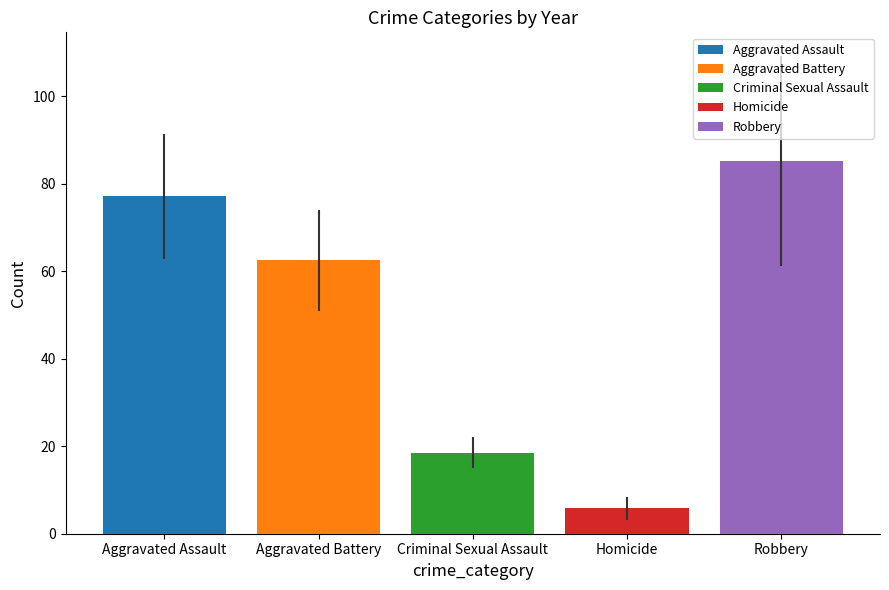

Rank the series by their maximum value, from lowest to highest.

Homicide, Criminal Sexual Assault, Aggravated Battery, Aggravated Assault, Robbery